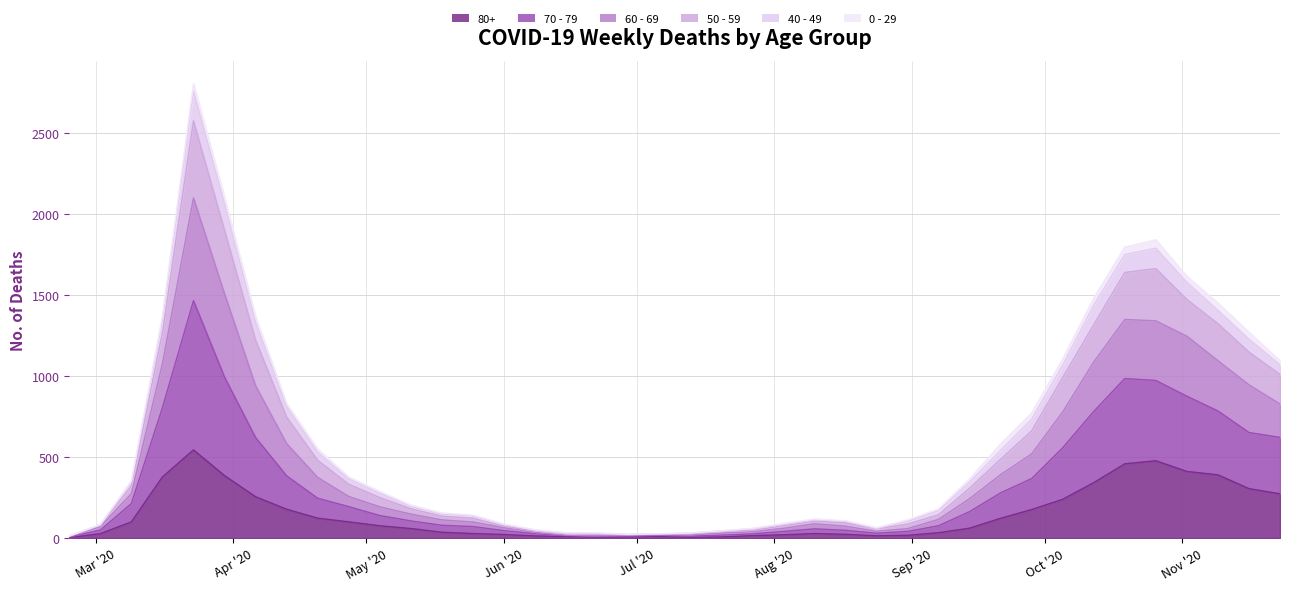

What value does the 70 - 79 series have at 2020-03-02, to the nearest 10?

70